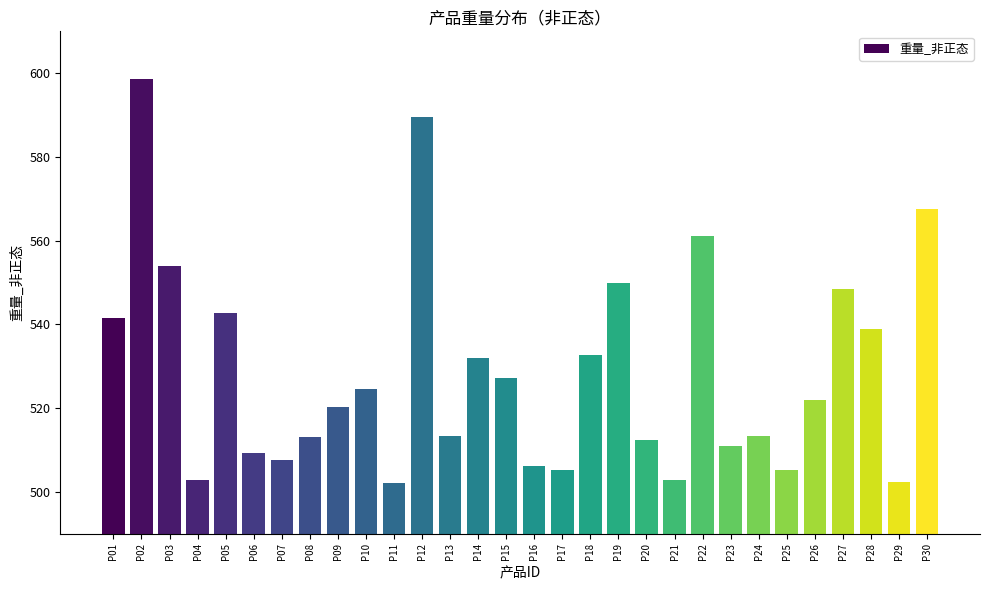

How many bars are there in total?

30